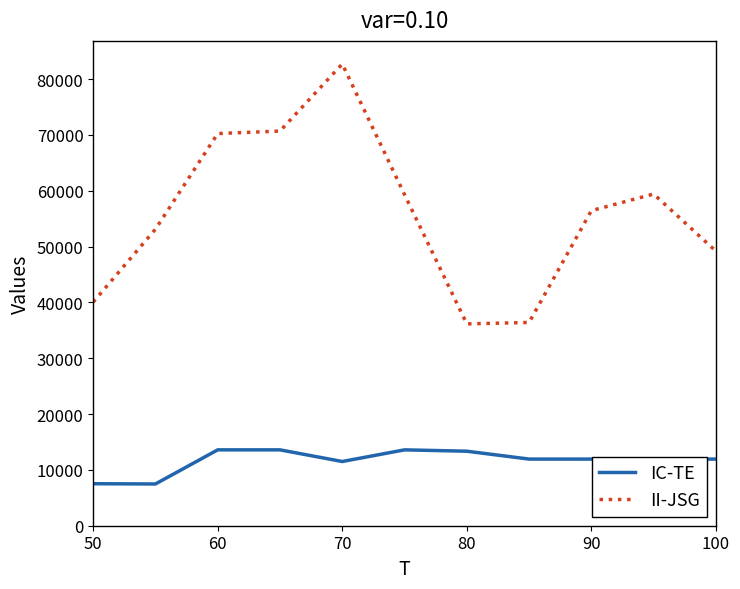

Rank the series by their maximum value, from highest to lowest.

II-JSG, IC-TE